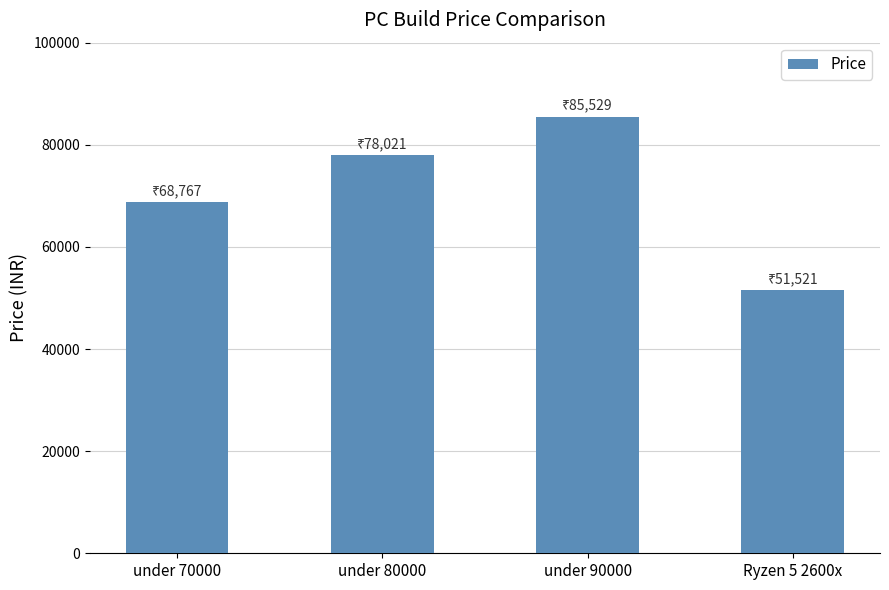

Approximately how many times larger is the value at under 90000 compared to under 70000?

1.2